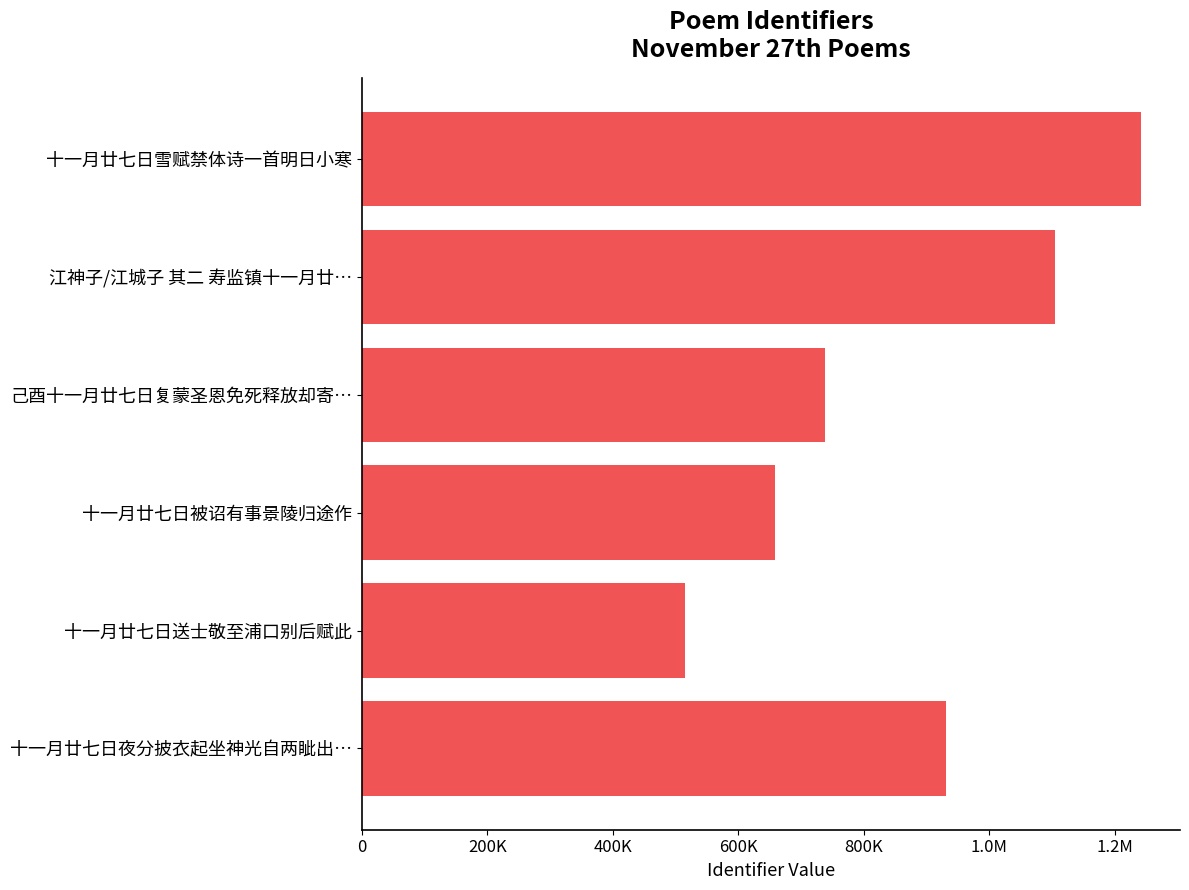

Read the value at 十一月廿七日送士敬至浦口别后赋此.

515238